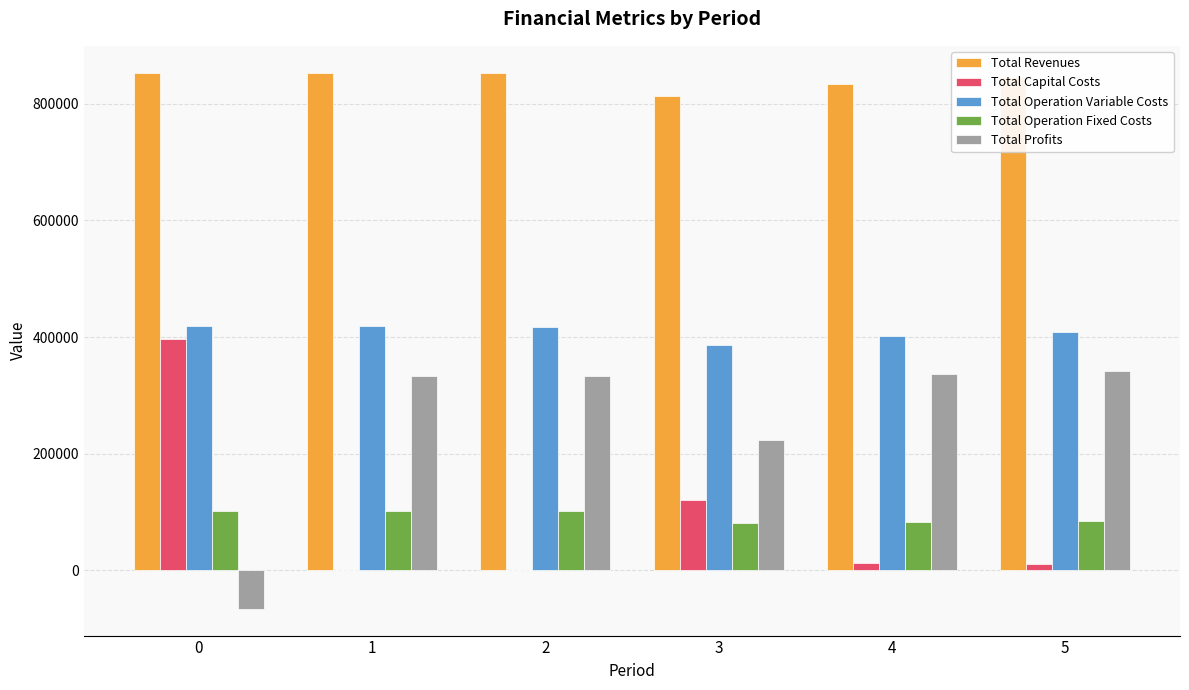

Is the value of Total Operation Variable Costs at 3 greater than the value of Total Profits at 2?

Yes